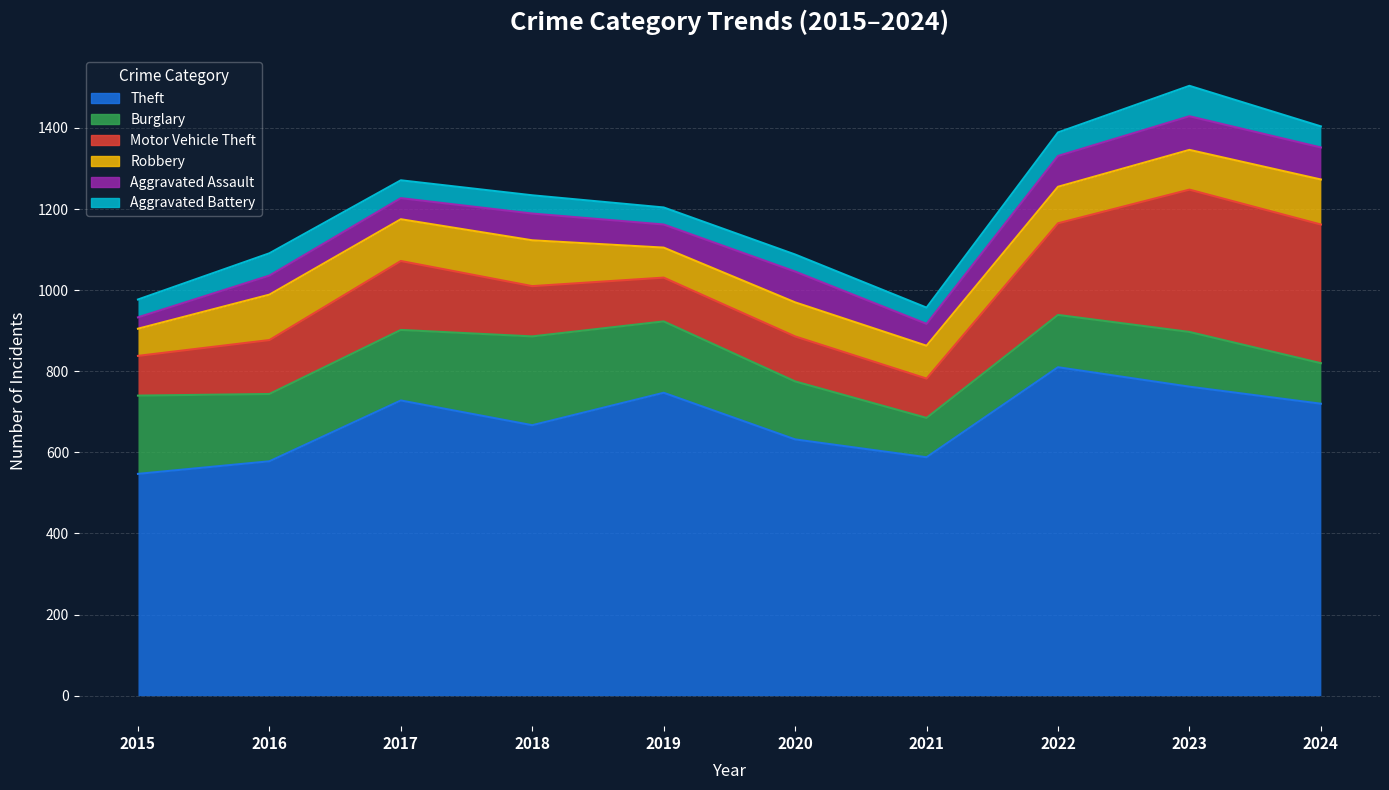

True or false: Aggravated Battery and Burglary intersect in this chart.

False